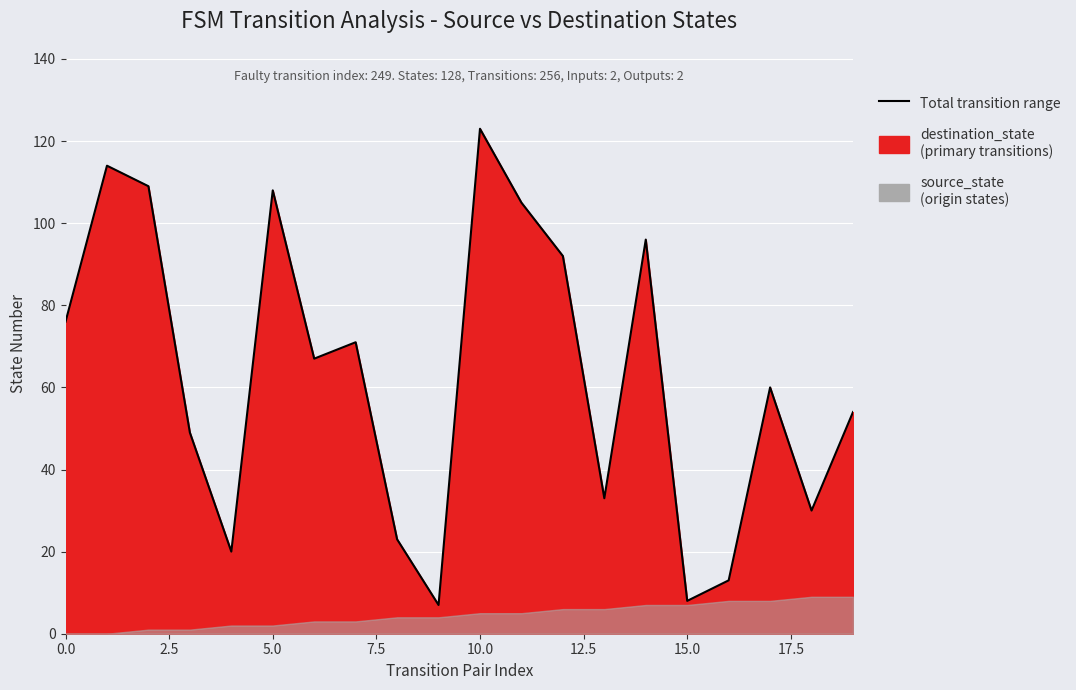

What is the ratio of the value at 11 to the value at 15?

13.1